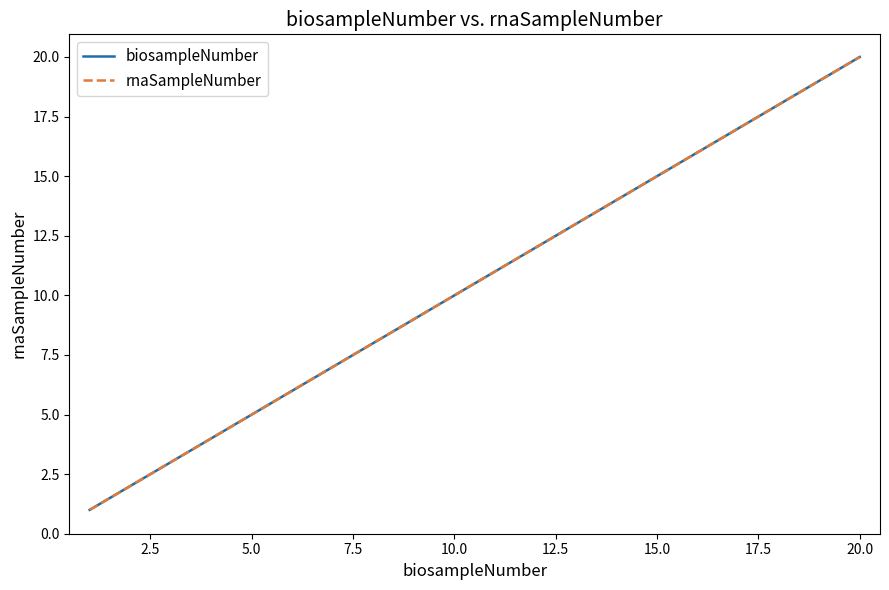

Does the chart display data point markers on the line(s)?

No